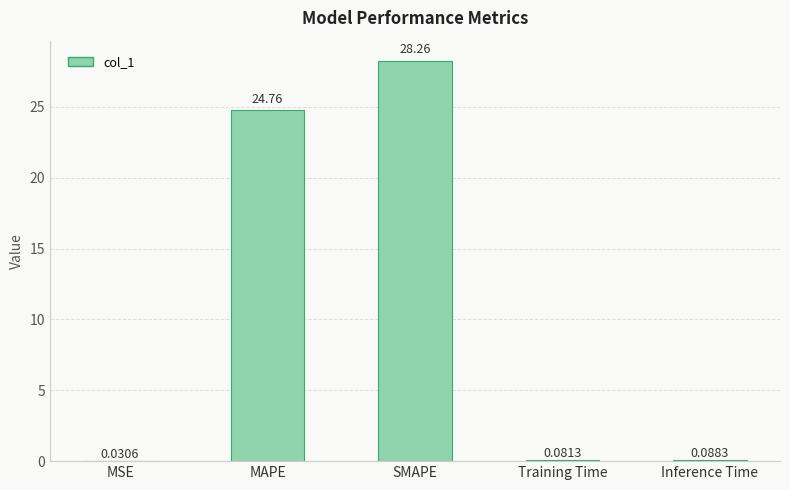

At which label is the value closest to 14?

MAPE